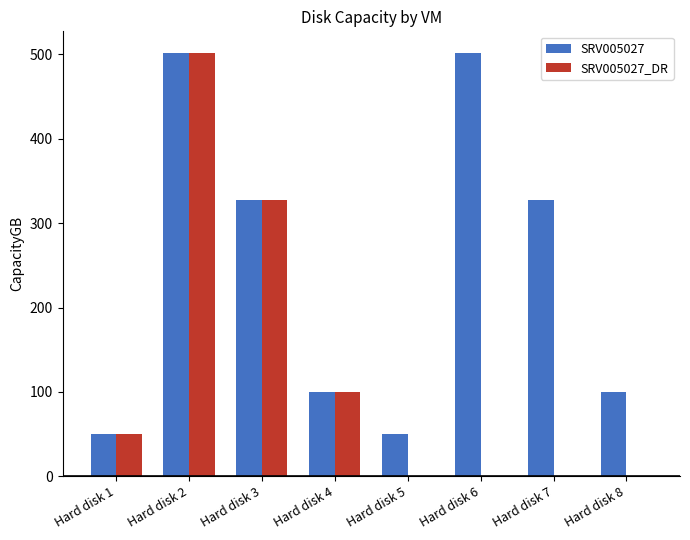

Reading right to left, transcribe all the data shown in this chart.

SRV005027: 100	327	502	50	100	327	502	50
SRV005027_DR: 0	0	0	0	100	327	502	50